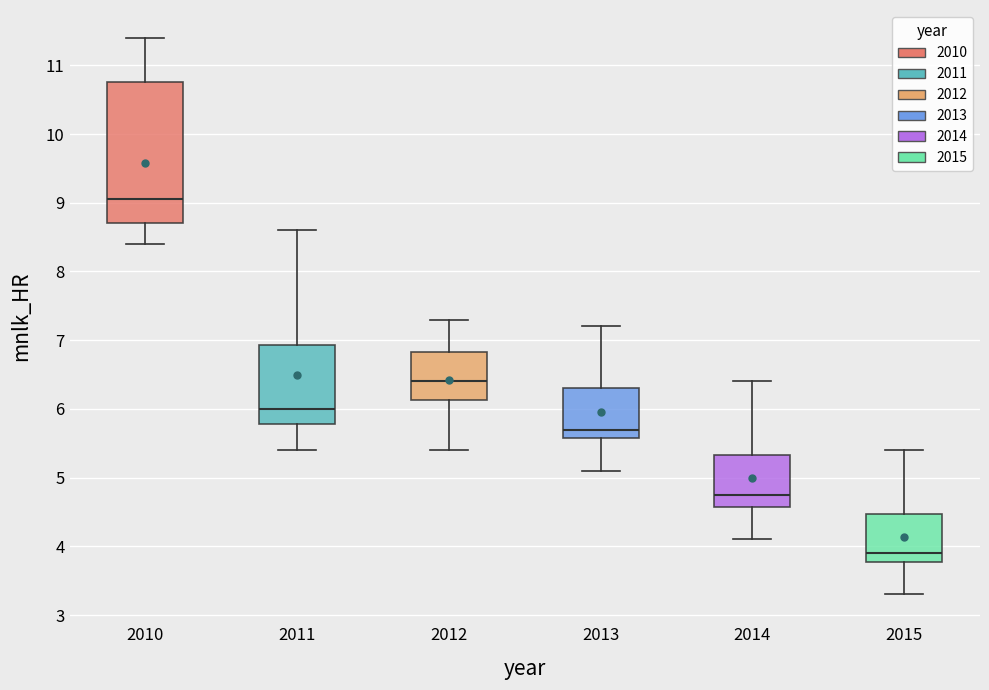

Reading left to right, read every box against the y-axis: the position of its median line, the range the box covers, and the ends of its whiskers. The values are not printed on the chart, so give them approximately, as read against the axis.

2010: median 9.1, box 8.7 to 10.8, whiskers 8.4 to 11.4
2011: median 6.0, box 5.8 to 6.9, whiskers 5.4 to 8.6
2012: median 6.4, box 6.1 to 6.8, whiskers 5.4 to 7.3
2013: median 5.7, box 5.6 to 6.3, whiskers 5.1 to 7.2
2014: median 4.8, box 4.6 to 5.3, whiskers 4.1 to 6.4
2015: median 3.9, box 3.8 to 4.5, whiskers 3.3 to 5.4